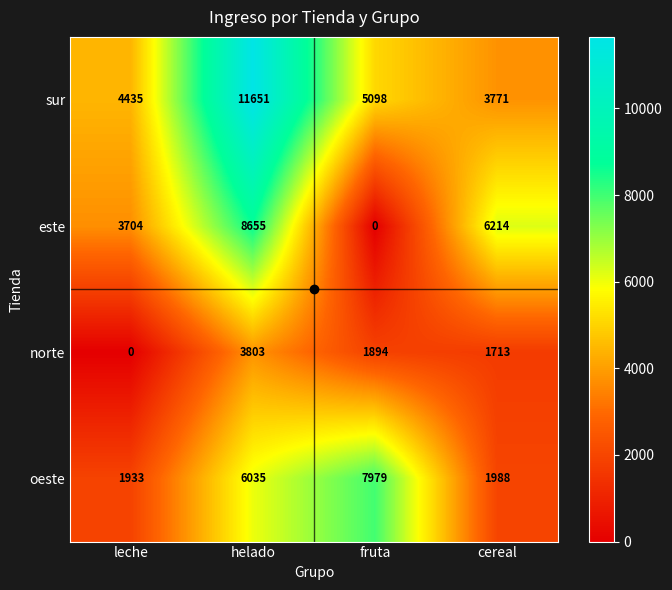

The value of este at cereal is 6214. True or false?

True